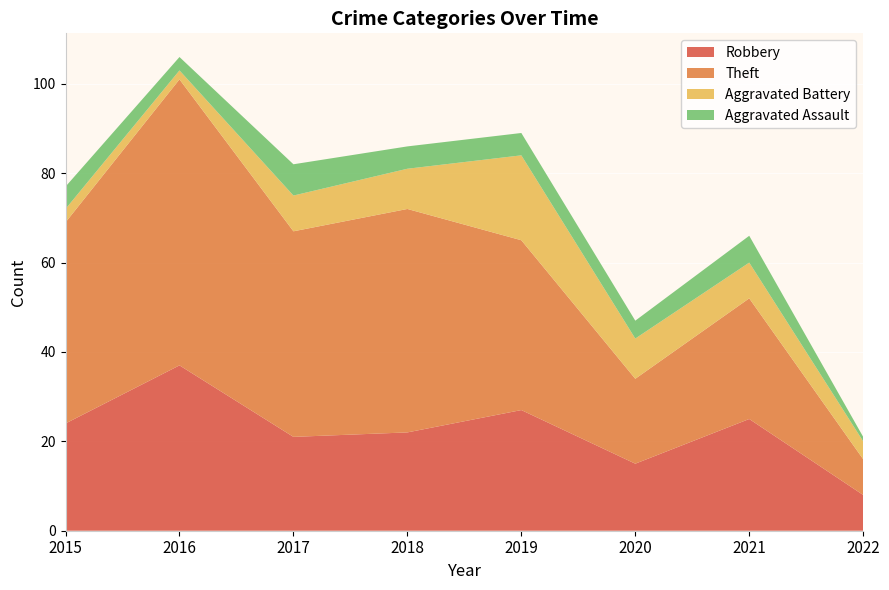

Reading right to left, transcribe all the data shown in this chart.

Robbery: 8	25	15	27	22	21	37	24
Theft: 8	27	19	38	50	46	64	45
Aggravated Battery: 4	8	9	19	9	8	2	3
Aggravated Assault: 1	6	4	5	5	7	3	5